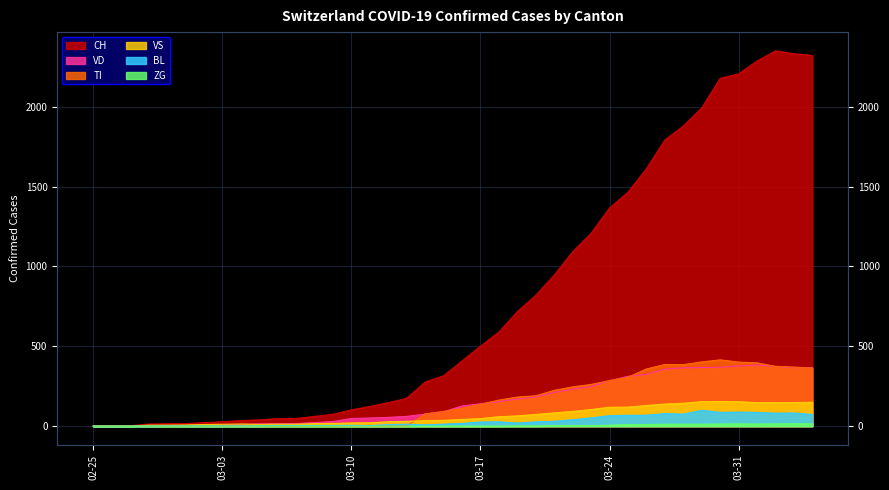

Is it true that VD equals 188 at 2020-03-27?

False